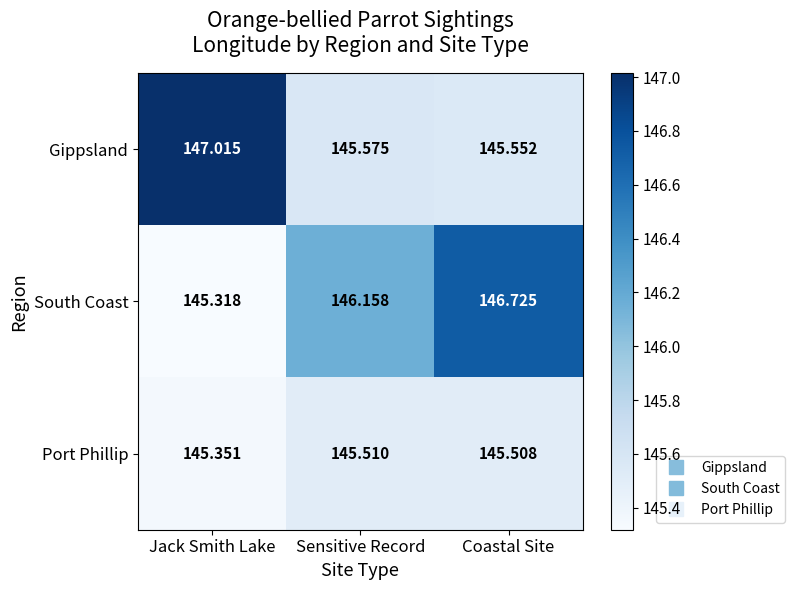

Where is Port Phillip nearest to the value 145?

Jack Smith Lake